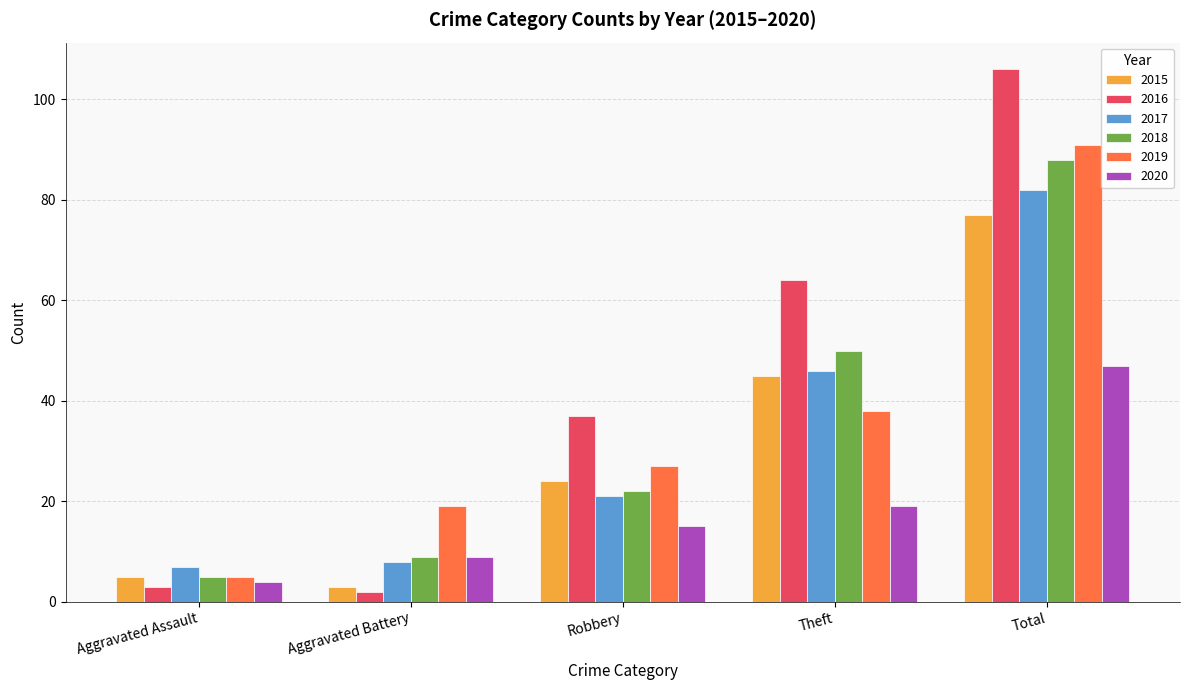

What is the label of the 5th bar from the left?

Total